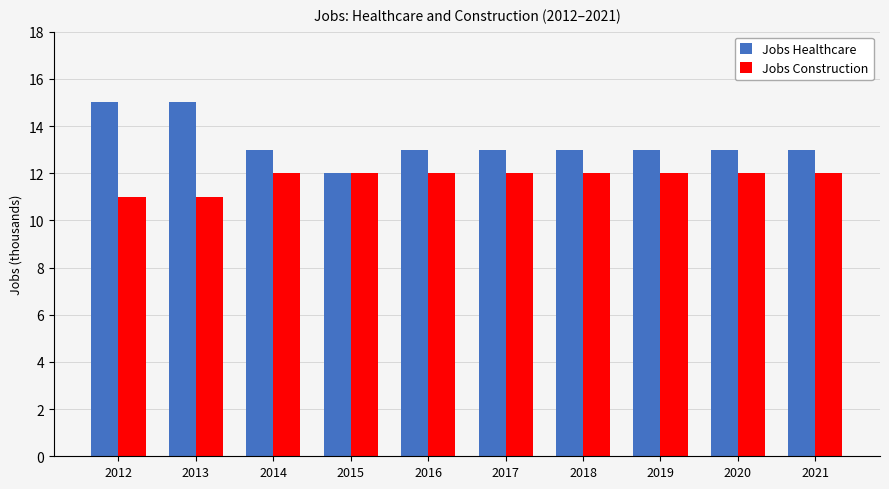

How many Jobs Healthcare values are between 13 and 14?

7